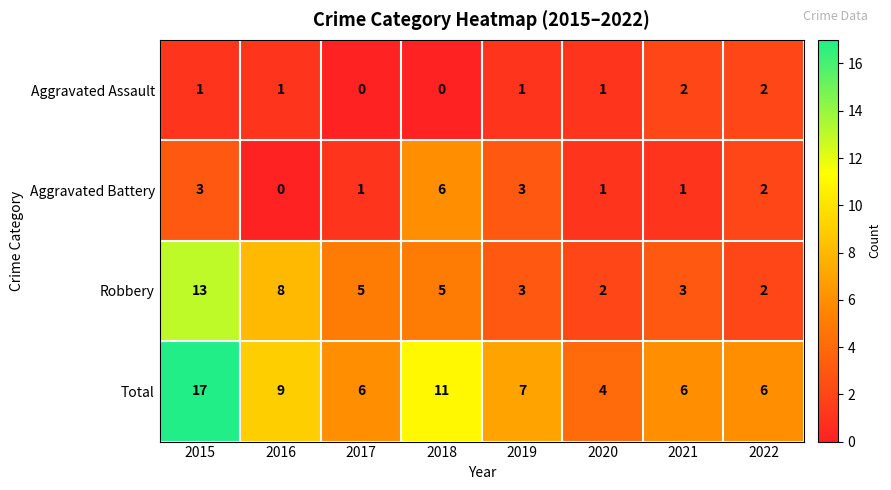

What is the difference between the maximum and minimum values in the Total series?

13